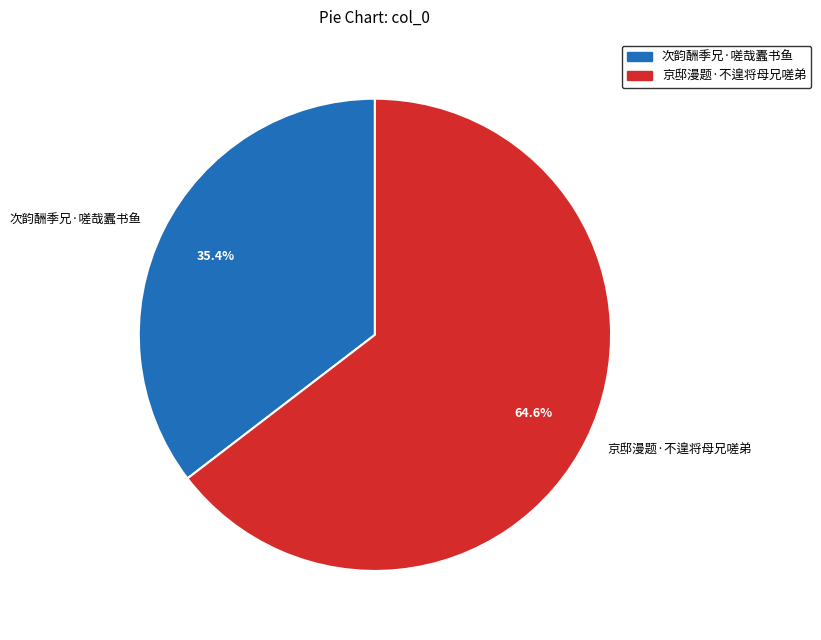

Rank the categories by value from highest to lowest.

京邸漫题·不遑将母兄嗟弟, 次韵酬季兄·嗟哉蠹书鱼